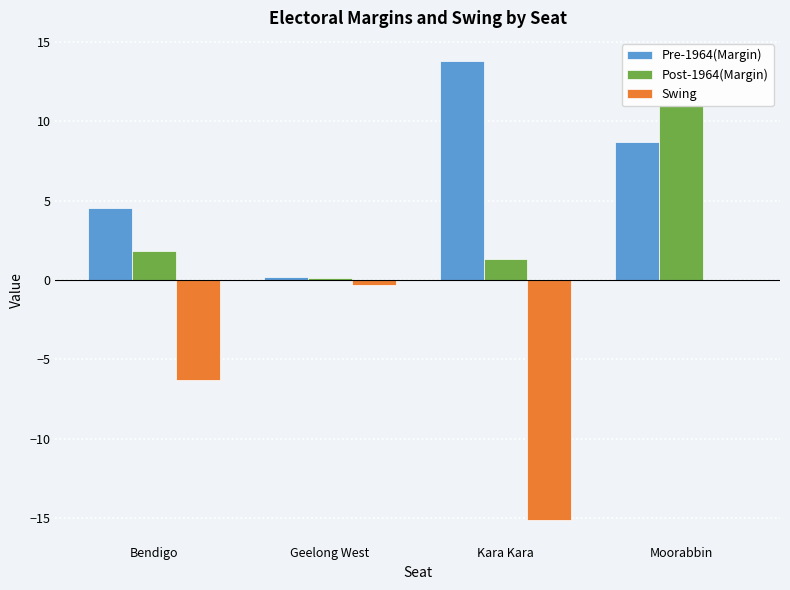

The value of Post-1964(Margin) at Geelong West is 0.1. True or false?

True